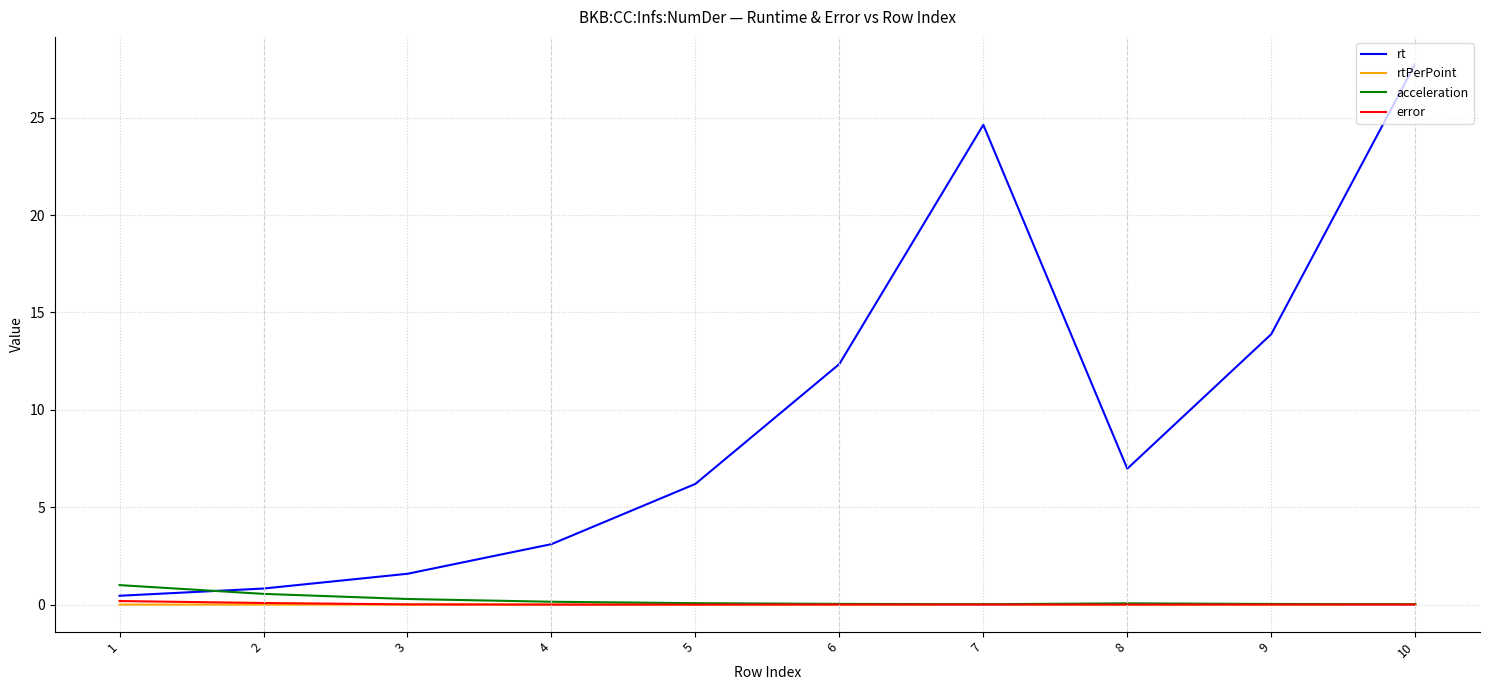

What is the sum of all error values?

0.3